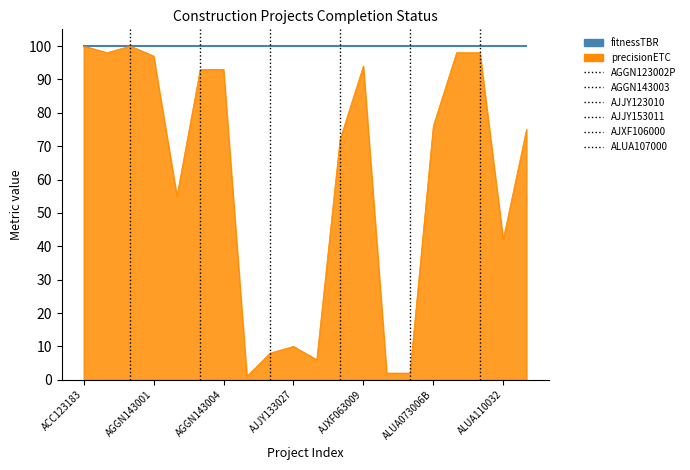

How many lines are shown in the chart?

1